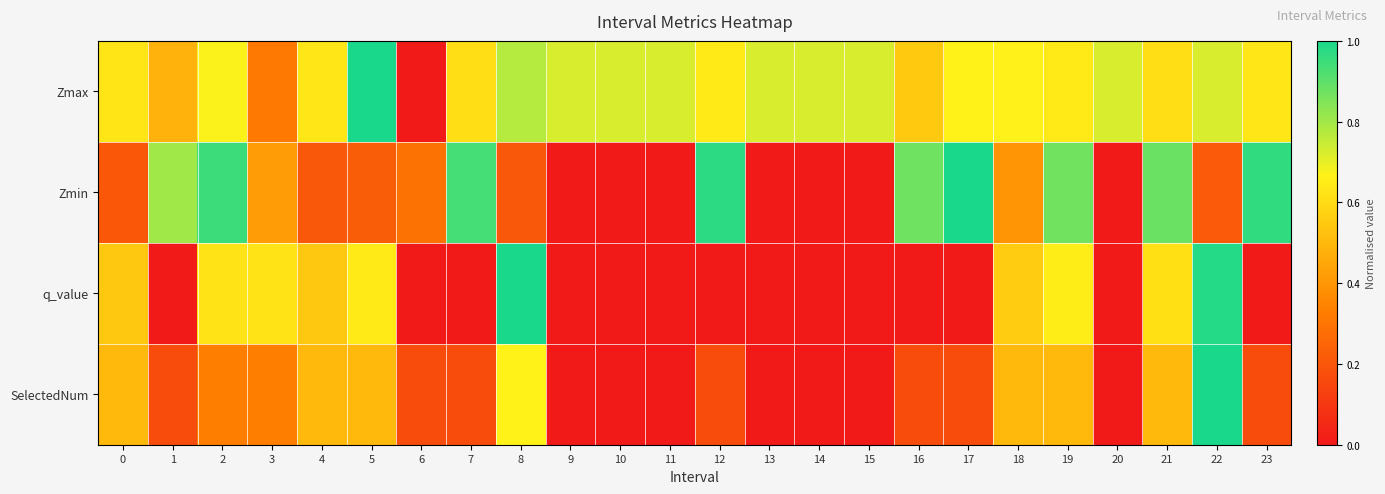

Reading right to left, what are all the values shown in this chart?

Zmax: 23=0.6	22=0.7	21=0.6	20=0.7	19=0.6	18=0.7	17=0.7	16=0.5	15=0.7	14=0.7	13=0.7	12=0.6	11=0.7	10=0.7	9=0.7	8=0.8	7=0.6	6=0.0	5=1.0	4=0.6	3=0.3	2=0.7	1=0.5	0=0.6
Zmin: 23=1.0	22=0.2	21=0.9	20=0.0	19=0.9	18=0.4	17=1.0	16=0.9	15=0.0	14=0.0	13=0.0	12=1.0	11=0.0	10=0.0	9=0.0	8=0.2	7=0.9	6=0.3	5=0.2	4=0.2	3=0.4	2=0.9	1=0.8	0=0.2
q_value: 23=0.0	22=1.0	21=0.6	20=0.0	19=0.7	18=0.6	17=0.0	16=0.0	15=0.0	14=0.0	13=0.0	12=0.0	11=0.0	10=0.0	9=0.0	8=1.0	7=0.0	6=0.0	5=0.6	4=0.5	3=0.6	2=0.6	1=0.0	0=0.5
SelectedNum: 23=0.2	22=1.0	21=0.5	20=0.0	19=0.5	18=0.5	17=0.2	16=0.2	15=0.0	14=0.0	13=0.0	12=0.2	11=0.0	10=0.0	9=0.0	8=0.7	7=0.2	6=0.2	5=0.5	4=0.5	3=0.3	2=0.3	1=0.2	0=0.5